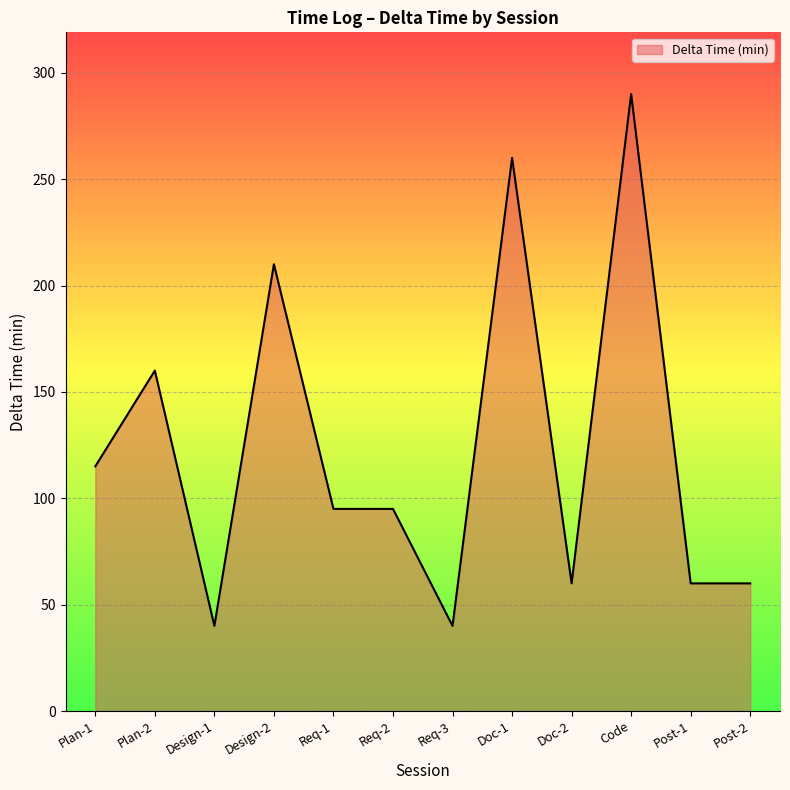

What value does the data have at Plan-1?

115